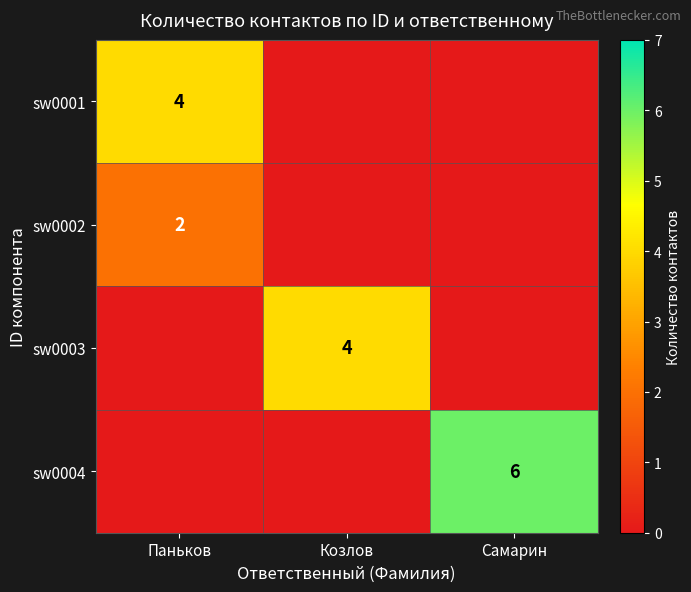

Which series has the largest total across all categories?

sw0004